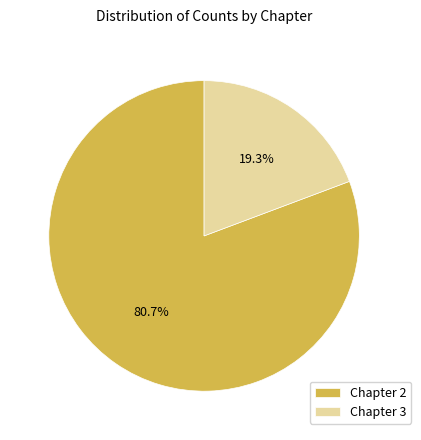

Rank the categories by value from lowest to highest.

Chapter 3, Chapter 2